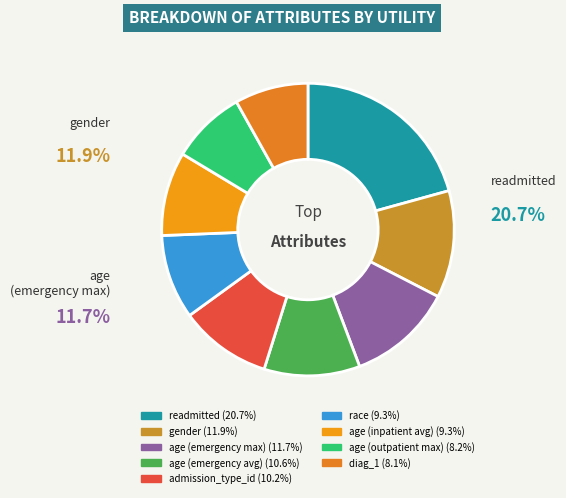

To the nearest percent, what portion does age (inpatient avg) represent?

9%